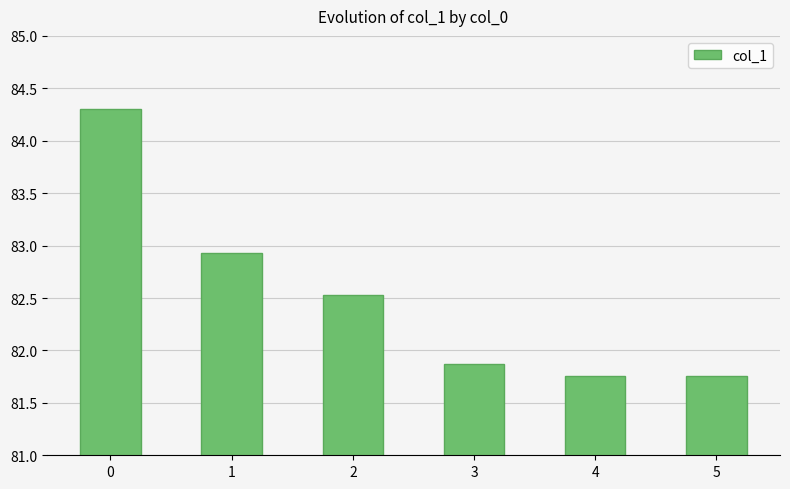

What is the sum of the values at 3 and 2?

164.4